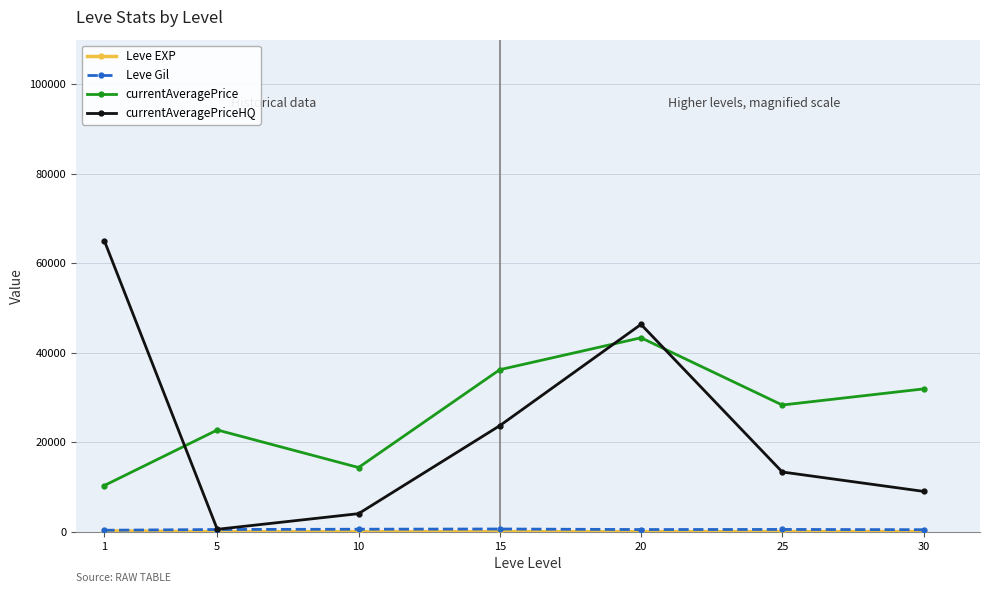

Between 15 and 30, which series saw the biggest shift?

currentAveragePriceHQ